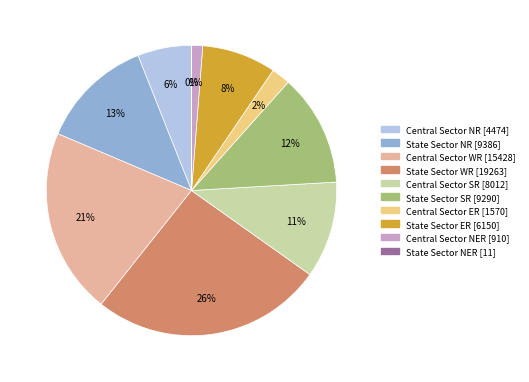

To the nearest percent, what is the average slice percentage?

10%